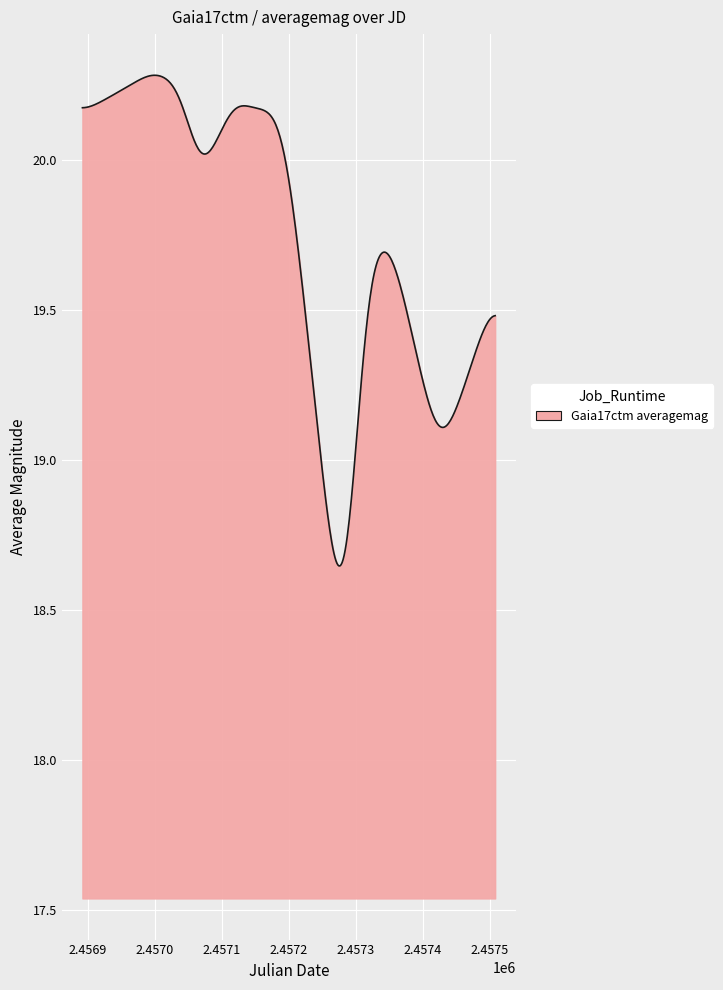

What is the difference between the maximum and minimum values?

1.6